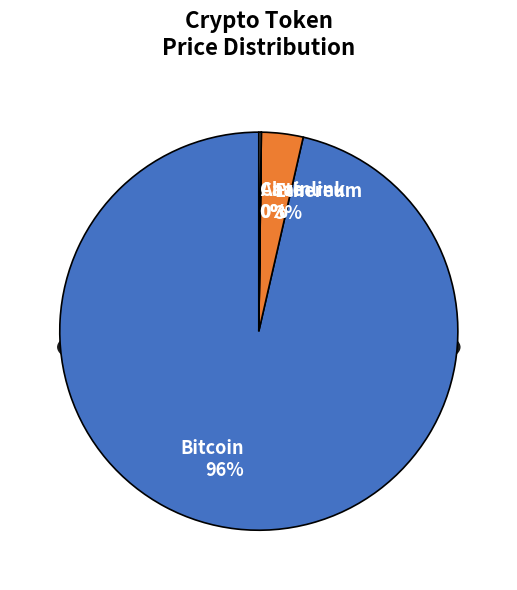

Which has a higher value, Ethereum or Aave?

Ethereum